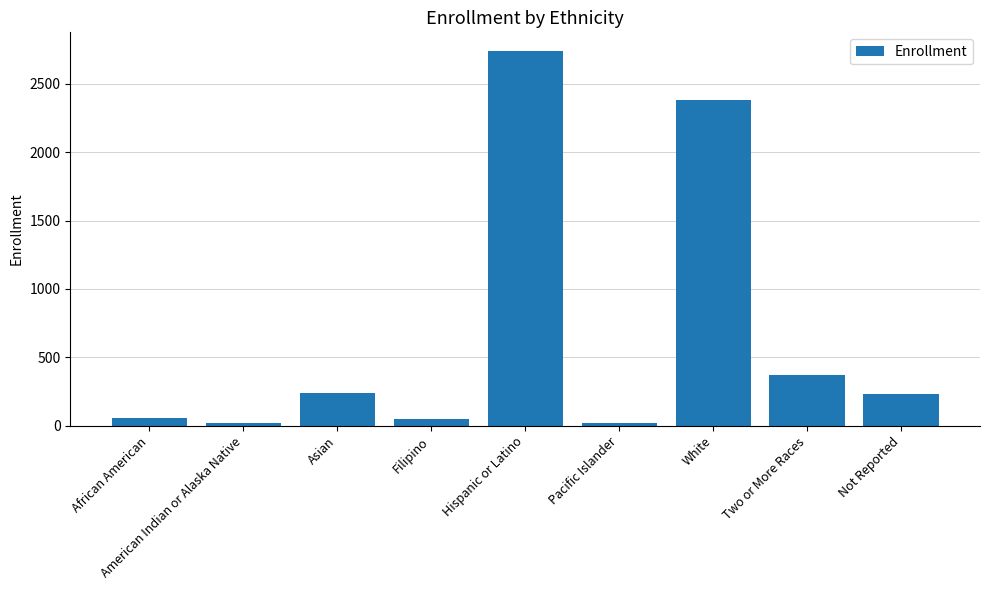

What is the approximate value at African American, to the nearest 100?

100